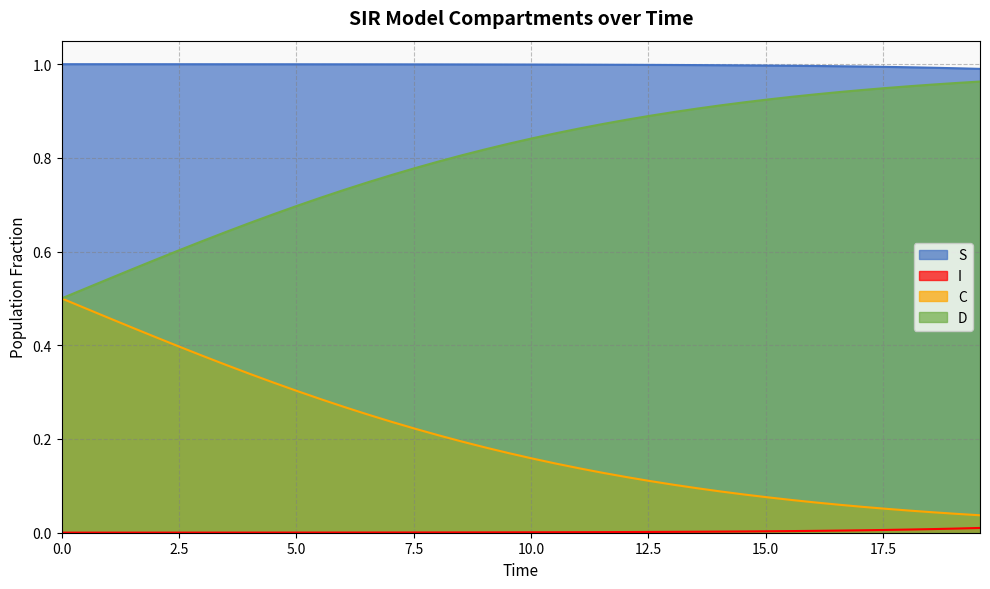

Which series has the largest total across all categories?

S